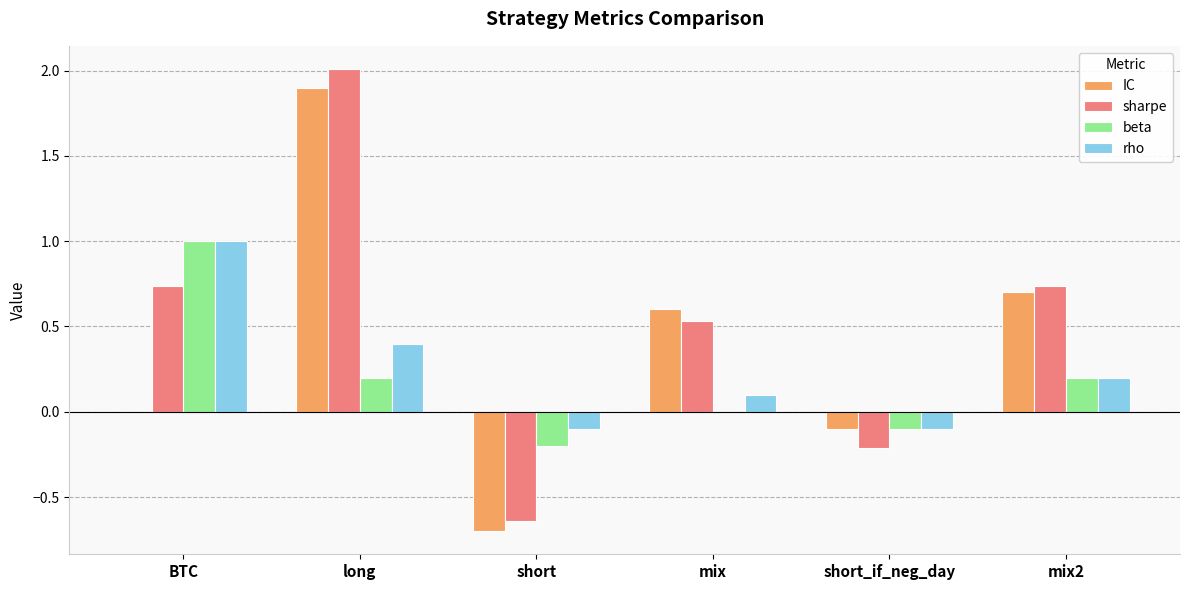

What is the approximate value of sharpe at long?

2.0